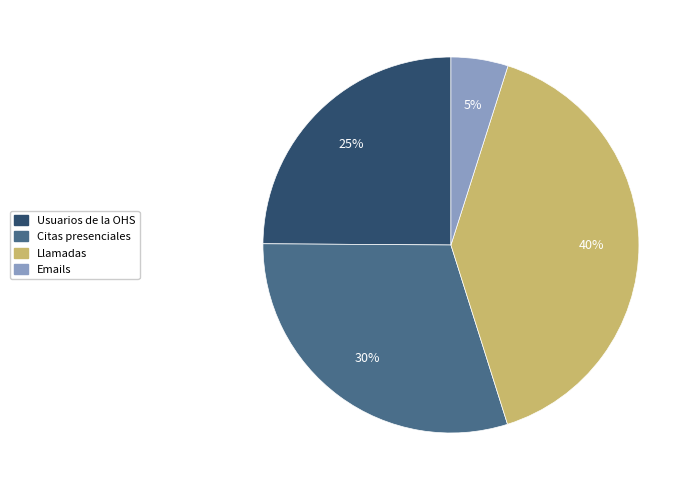

Approximately how many times larger is the value at Emails compared to Citas presenciales?

0.2